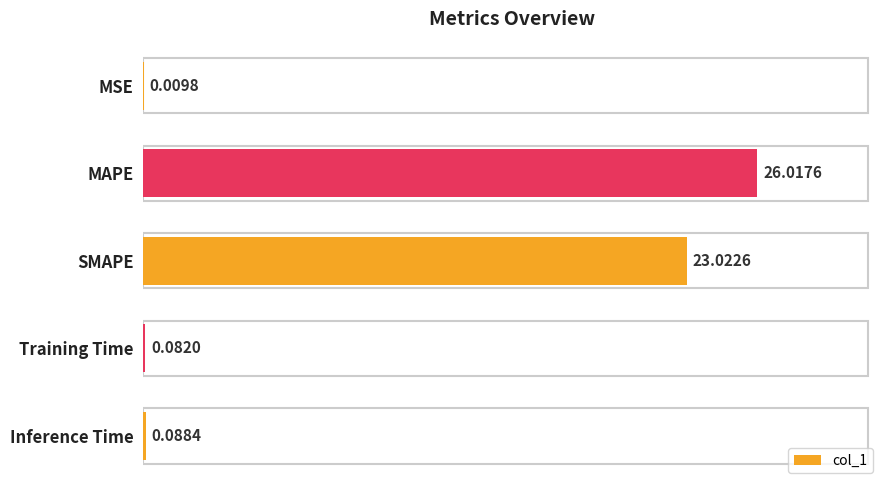

Between MAPE and SMAPE, which is larger?

MAPE